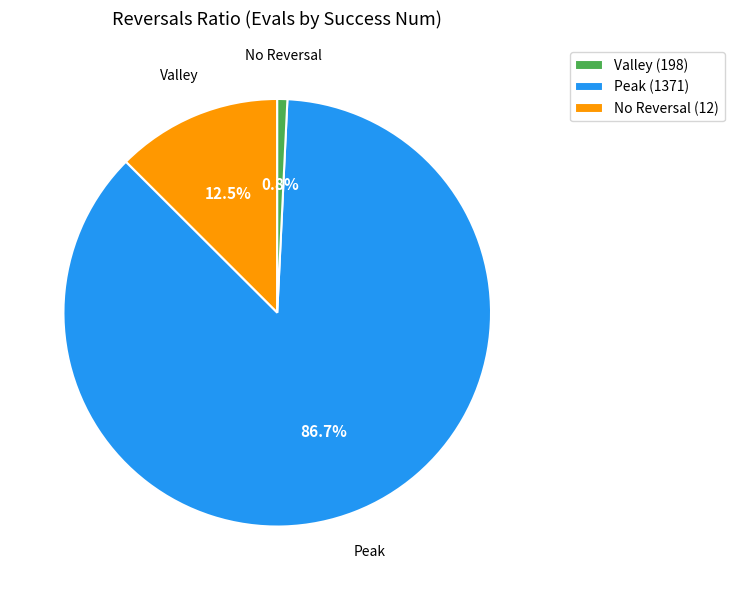

Does Peak (1371) represent more than half of the total?

Yes